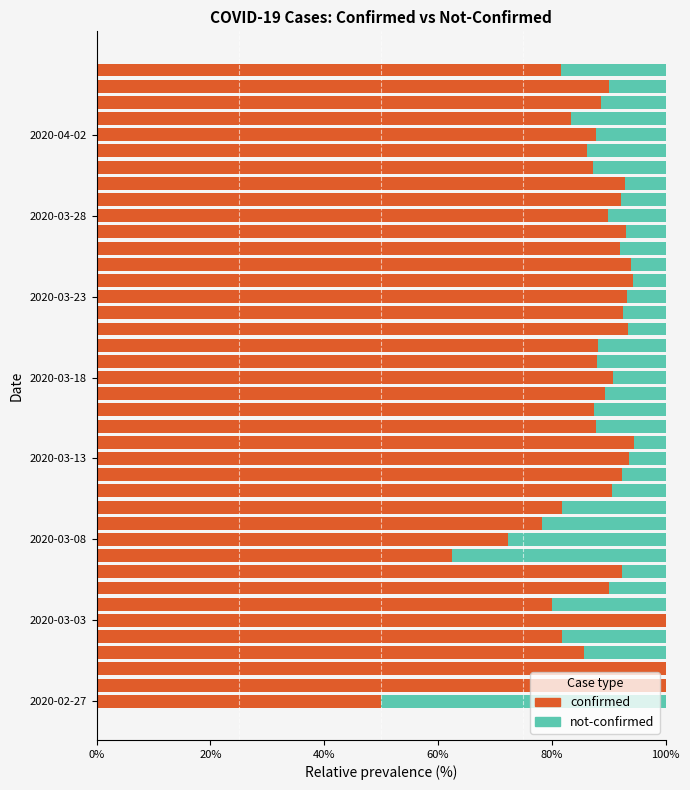

What is the sum of all confirmed values?

3508.3